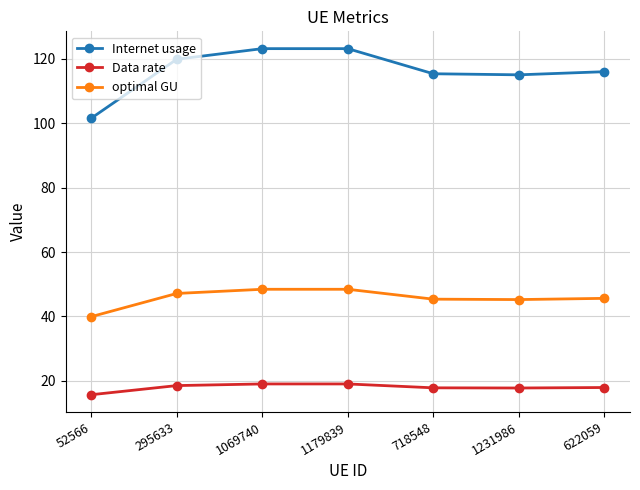

True or false: Internet usage has more than 0 points higher than both neighbors.

True